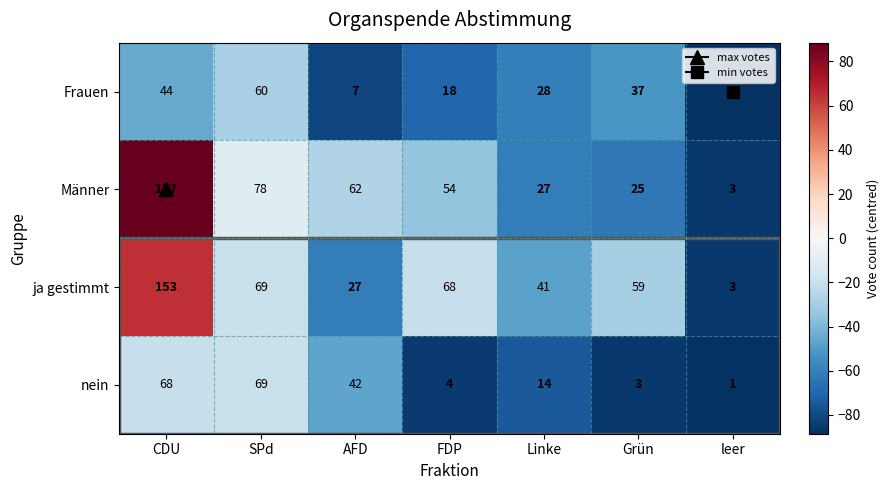

At Grün, list the series in order from largest to smallest.

ja gestimmt, Frauen, Männer, nein